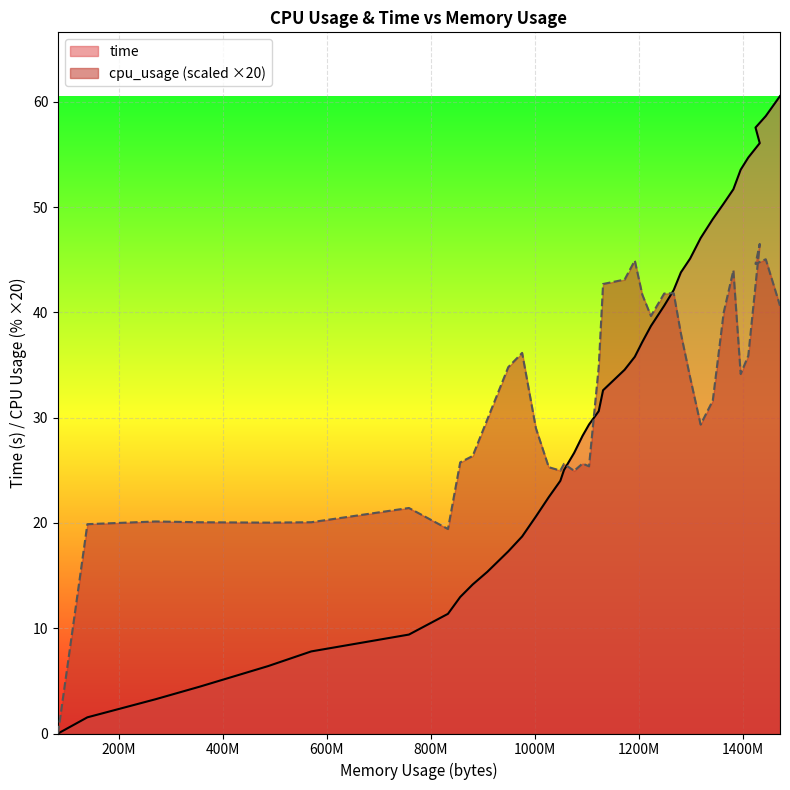

Which series has the largest total across all categories?

cpu_usage